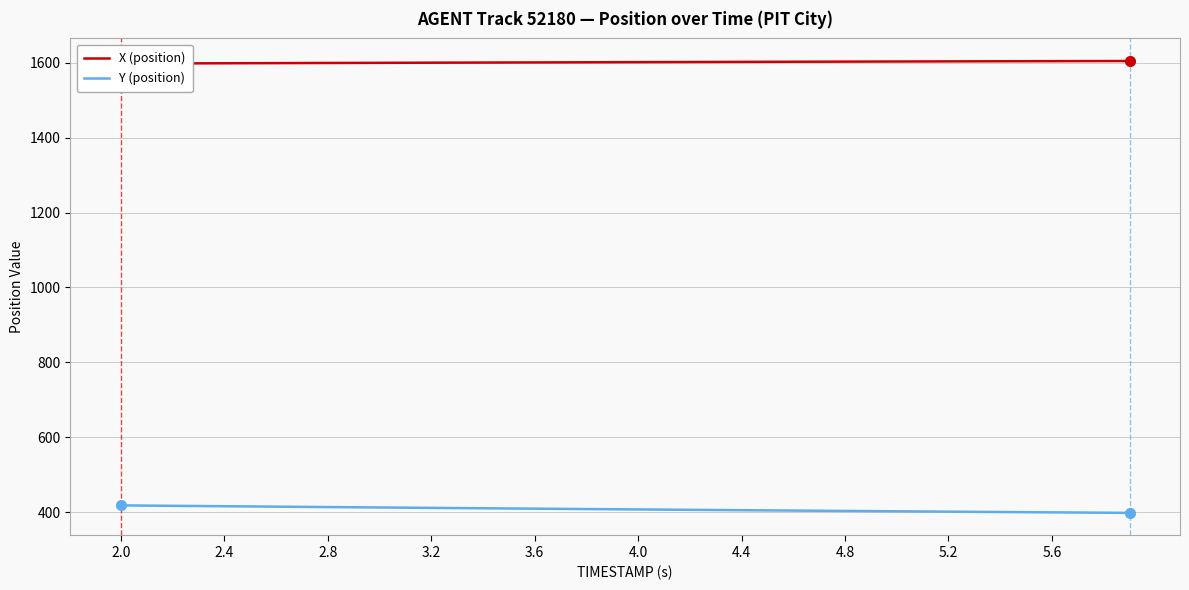

What is the minimum value for Y (position)?

398.0